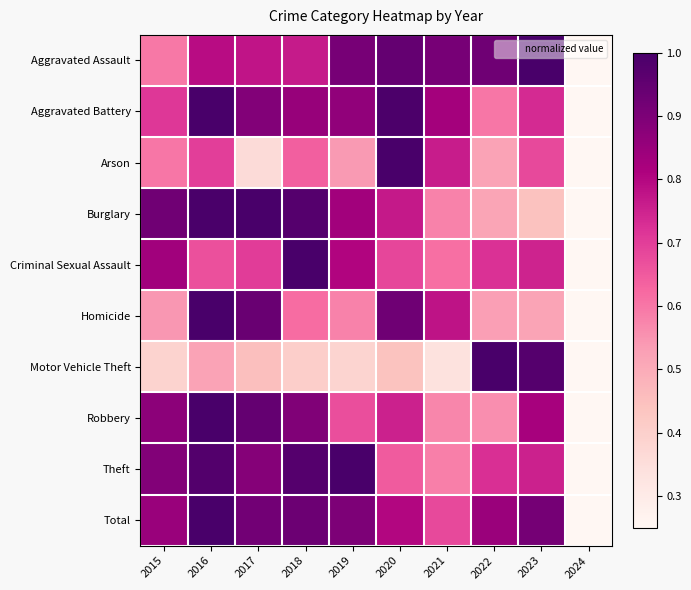

List the series in order of their peak value, highest first.

Aggravated Assault, Aggravated Battery, Arson, Burglary, Criminal Sexual Assault, Homicide, Motor Vehicle Theft, Robbery, Theft, Total